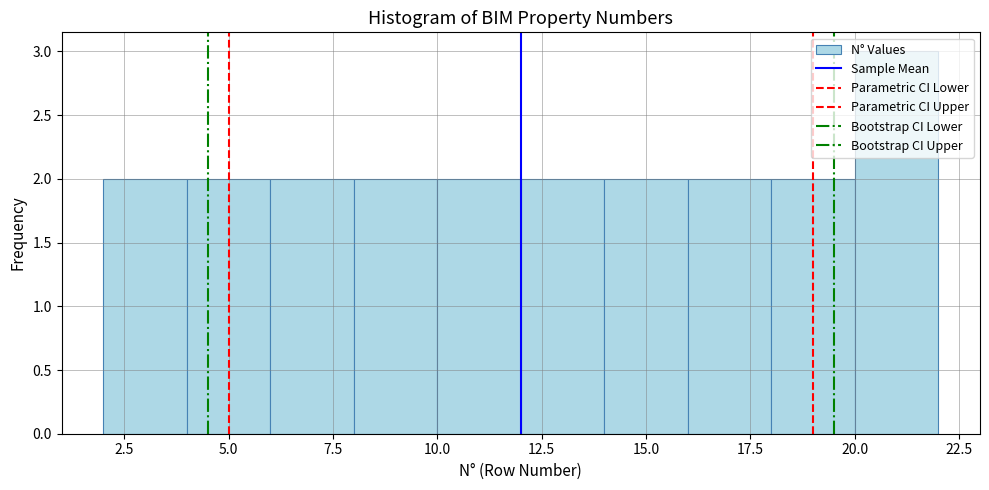

Reading left to right, transcribe this chart: for each bar, give the range it covers on the x-axis and its height. The values are not printed on the chart, so give them approximately, as read against the axis.

2 to 4: 2
4 to 6: 2
6 to 8: 2
8 to 10: 2
10 to 12: 2
12 to 14: 2
14 to 16: 2
16 to 18: 2
18 to 20: 2
20 to 22: 3